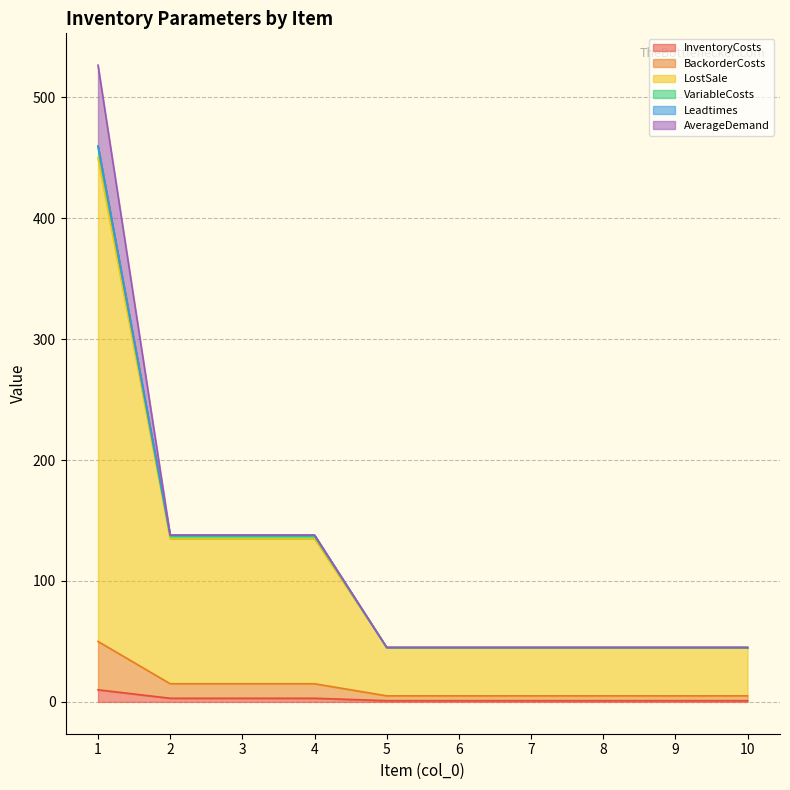

Does the chart display data point markers on the line(s)?

No